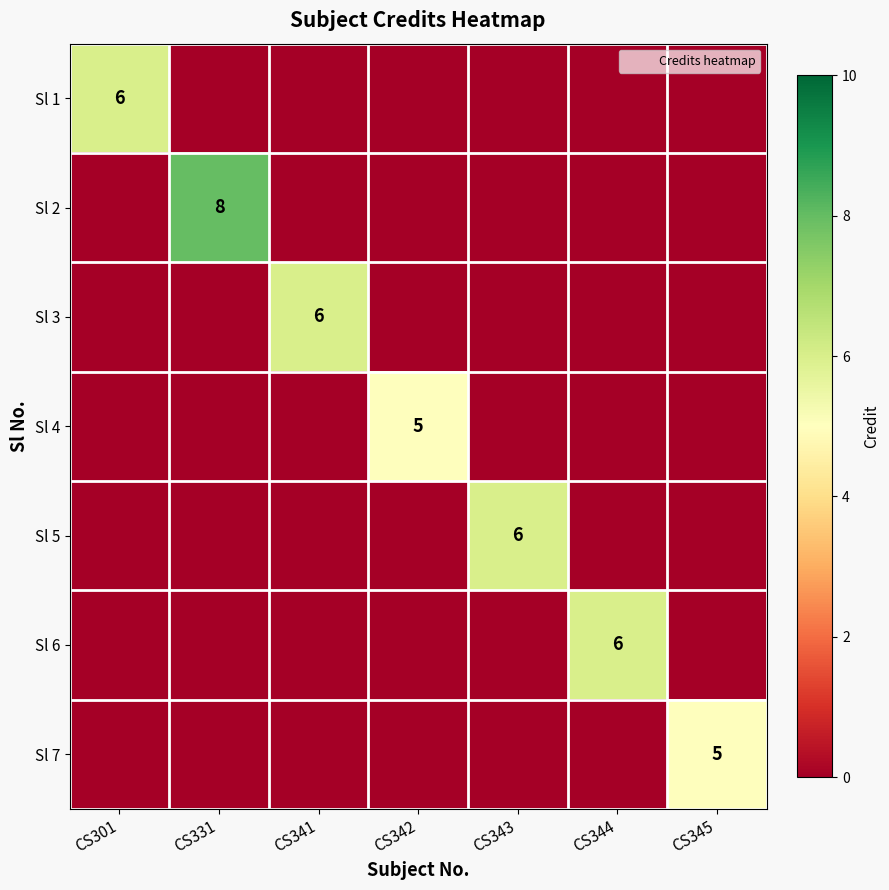

Count the number of data series in this chart.

7